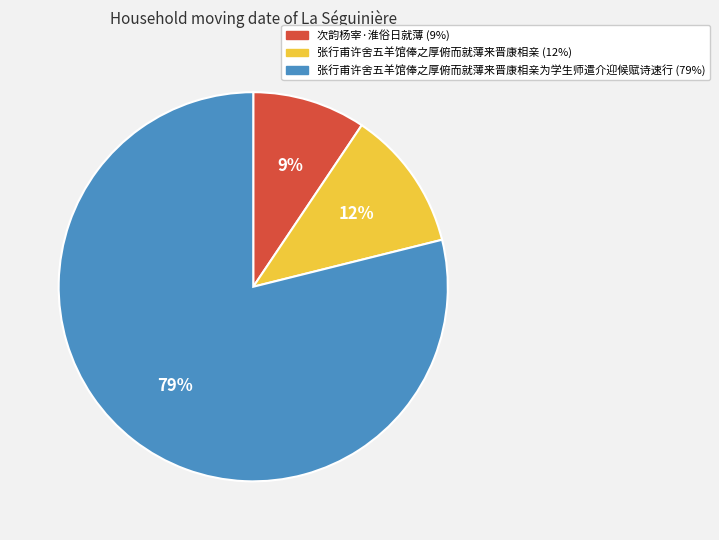

To the nearest percent, what is the average slice percentage?

33%